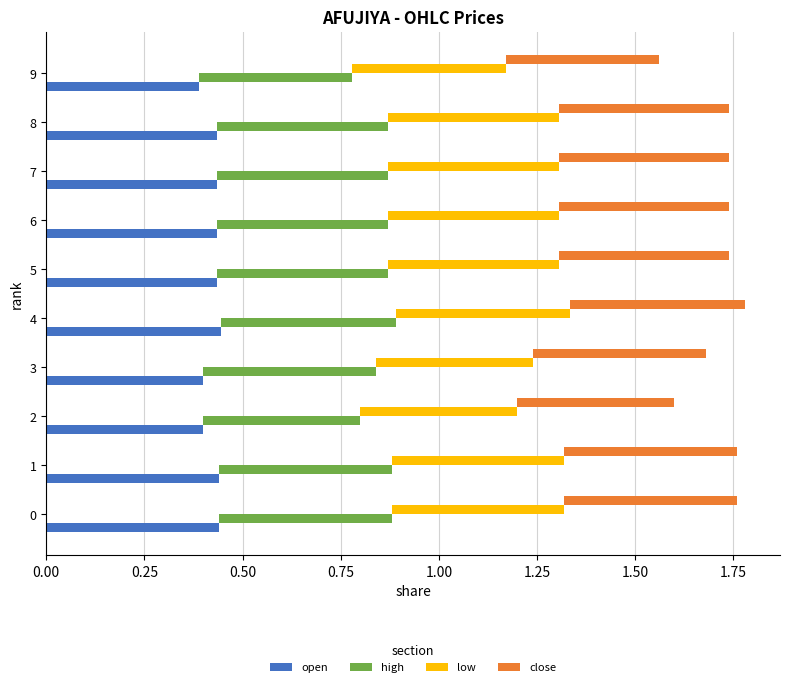

Count the low values in the range 0 to 1.

10